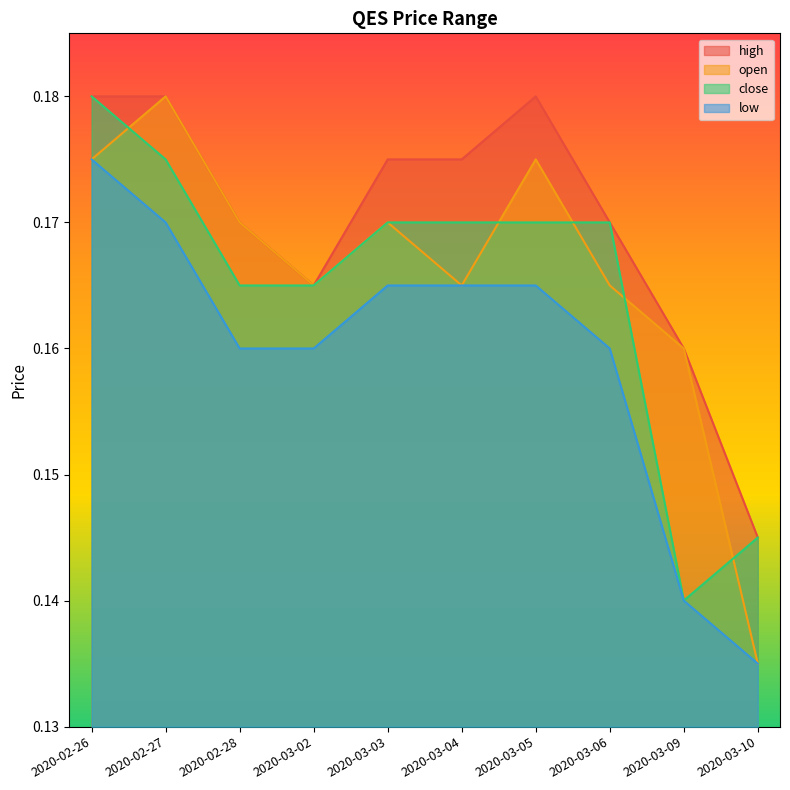

What is the greatest value displayed?

0.2